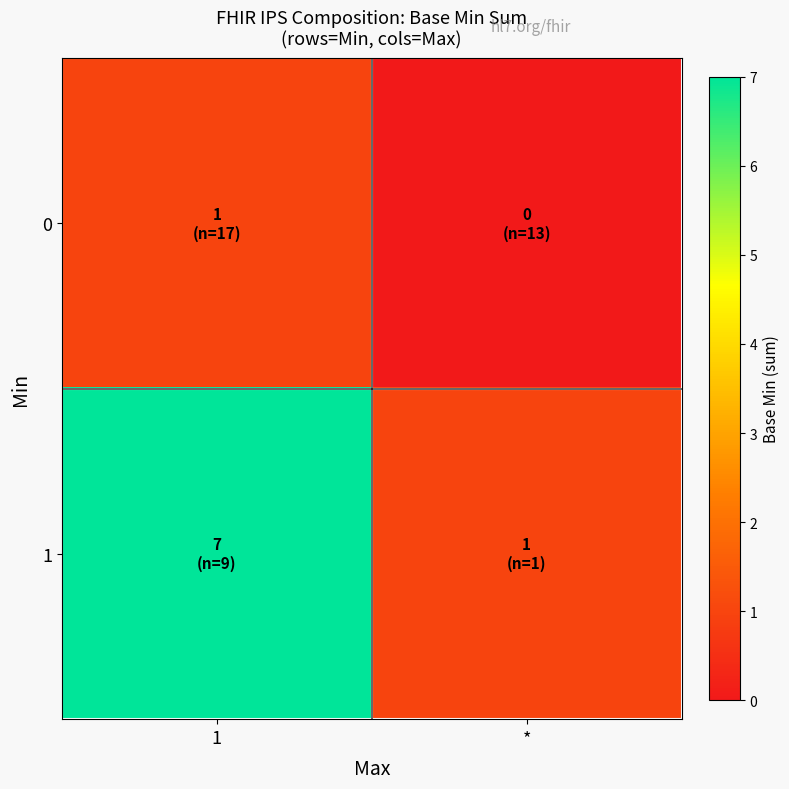

At which category is the sum across all series the highest?

1